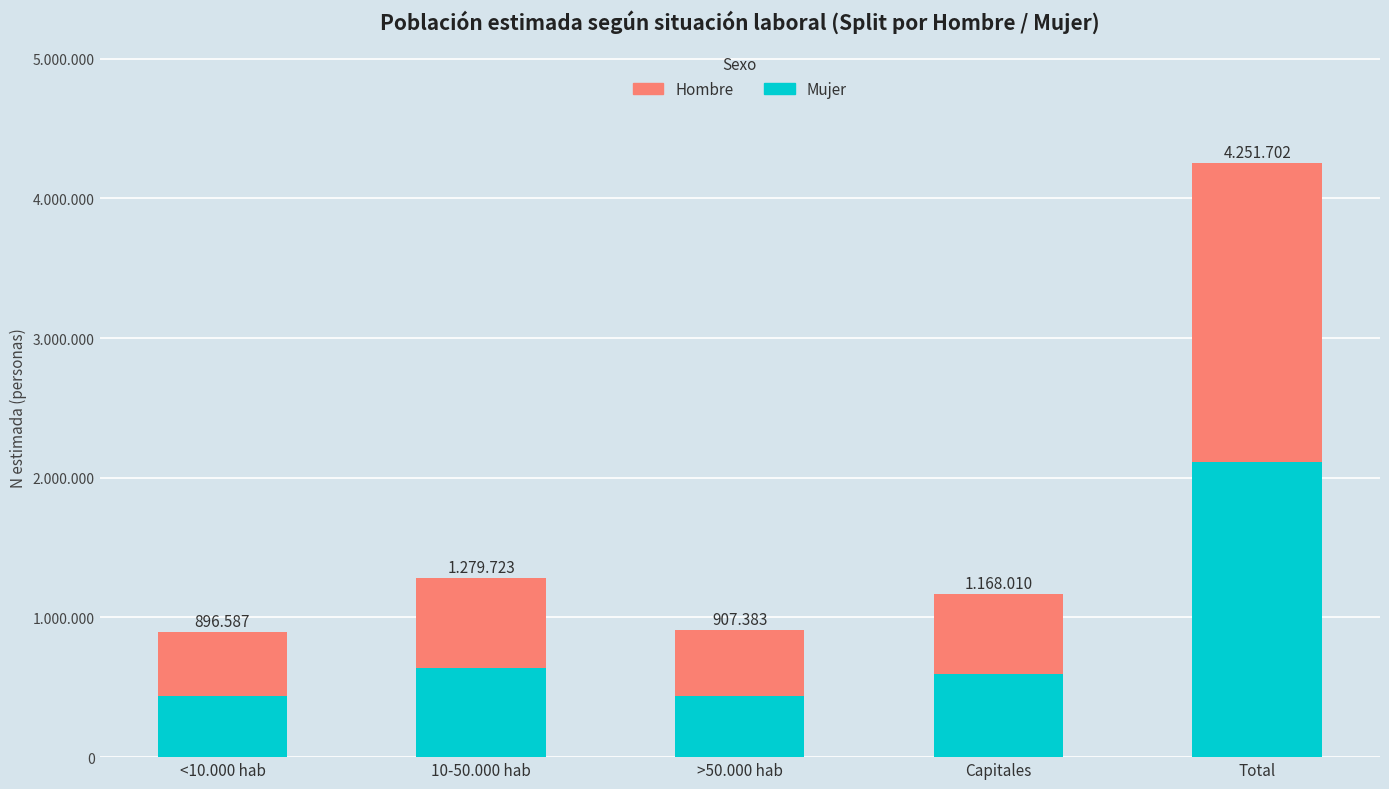

Which series has the widest spread of values?

Hombre